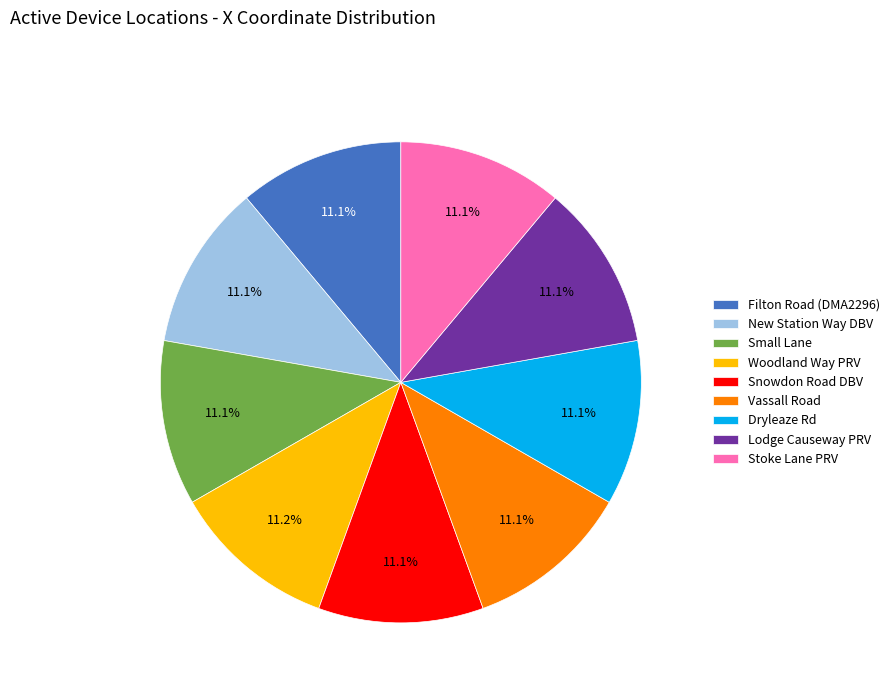

What percentage is NOT represented by New Station Way DBV?

88.9%